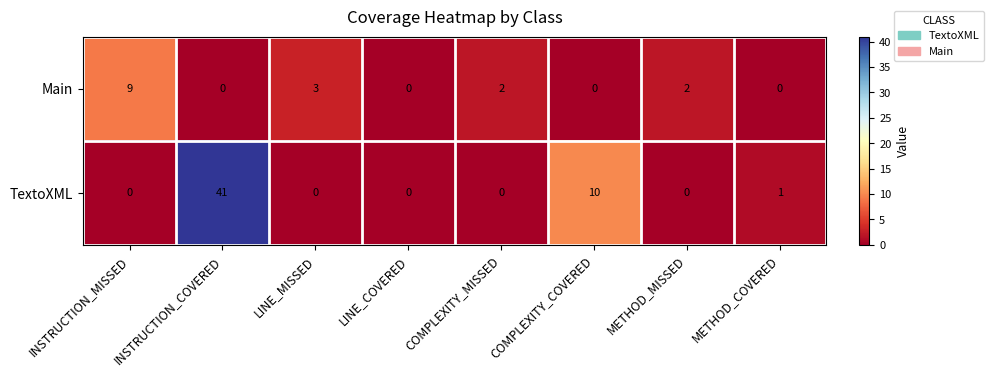

Between INSTRUCTION_COVERED and METHOD_COVERED, which series saw the biggest shift?

TextoXML